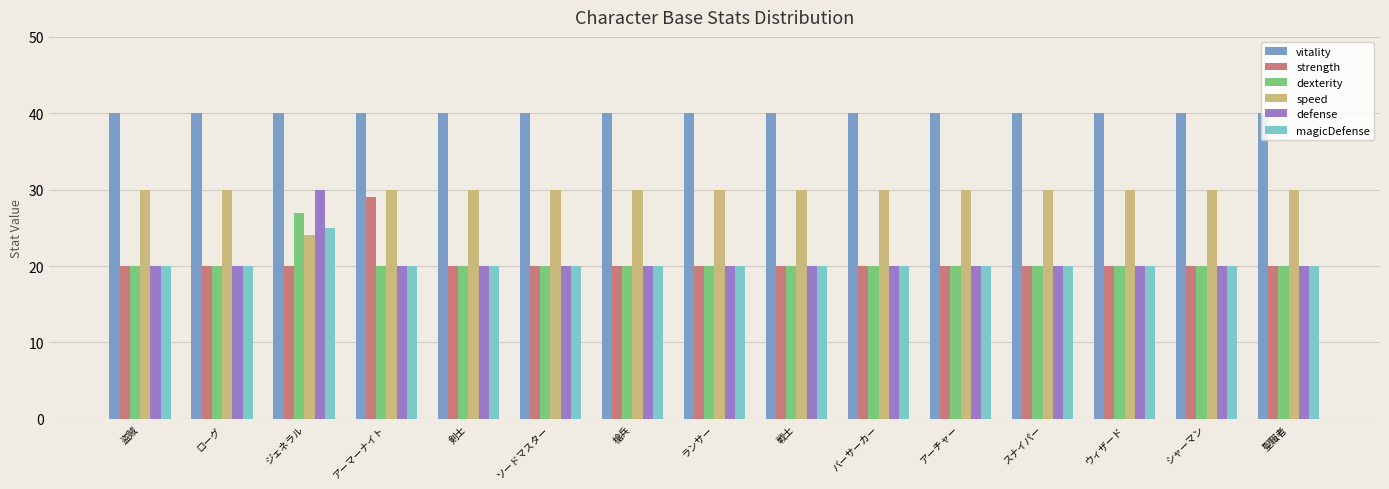

The dexterity series shows 7 at ジェネラル. True or false?

False